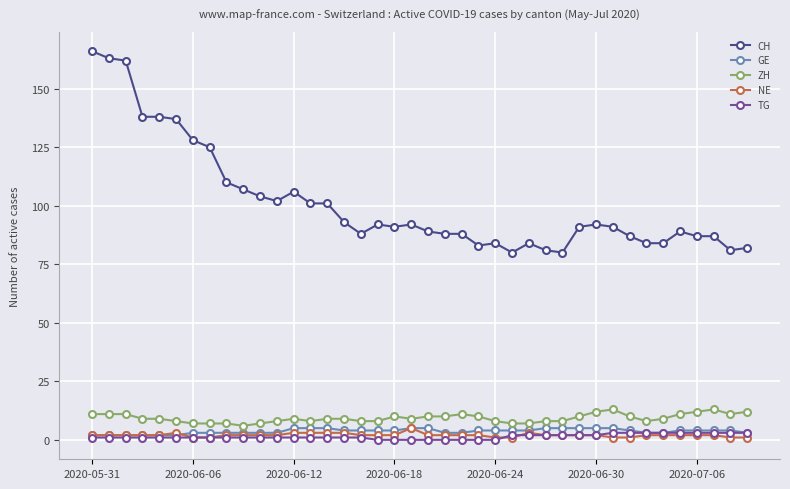

True or false: TG and CH intersect in this chart.

False